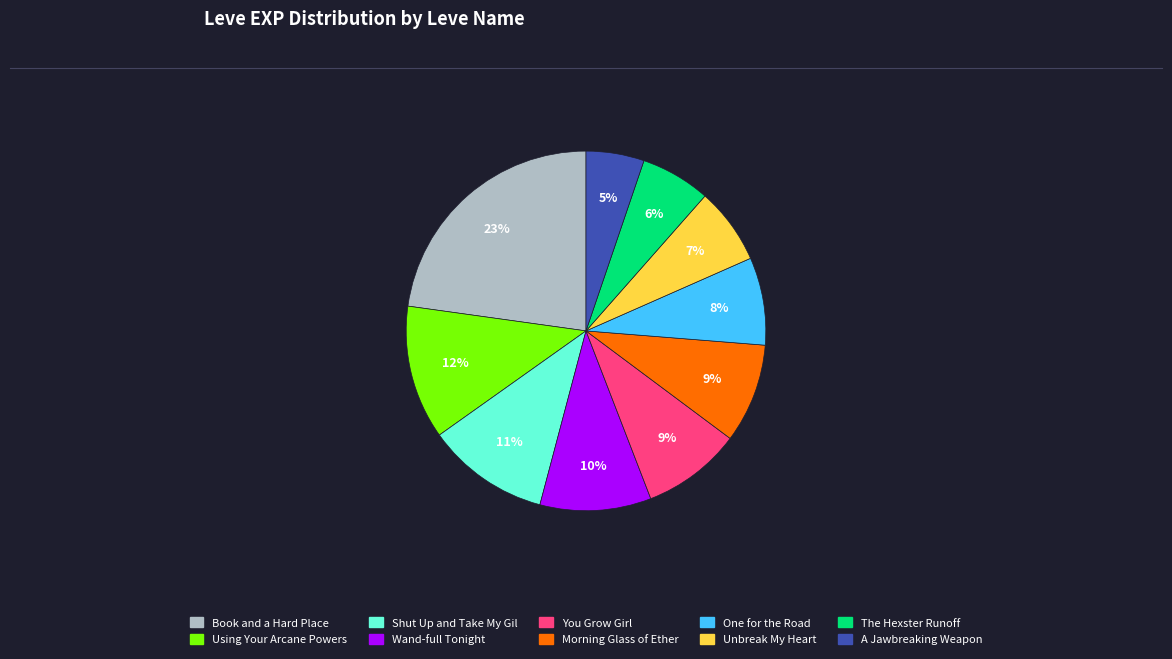

To the nearest percent, what is the difference between the Using Your Arcane Powers and You Grow Girl slice percentages?

3%